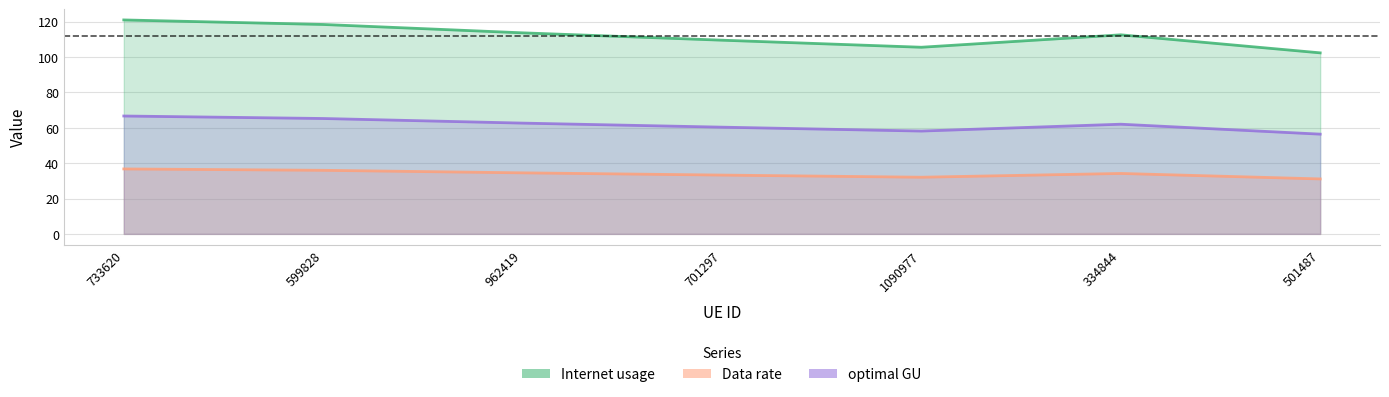

What is the sum of all optimal GU values?

431.4